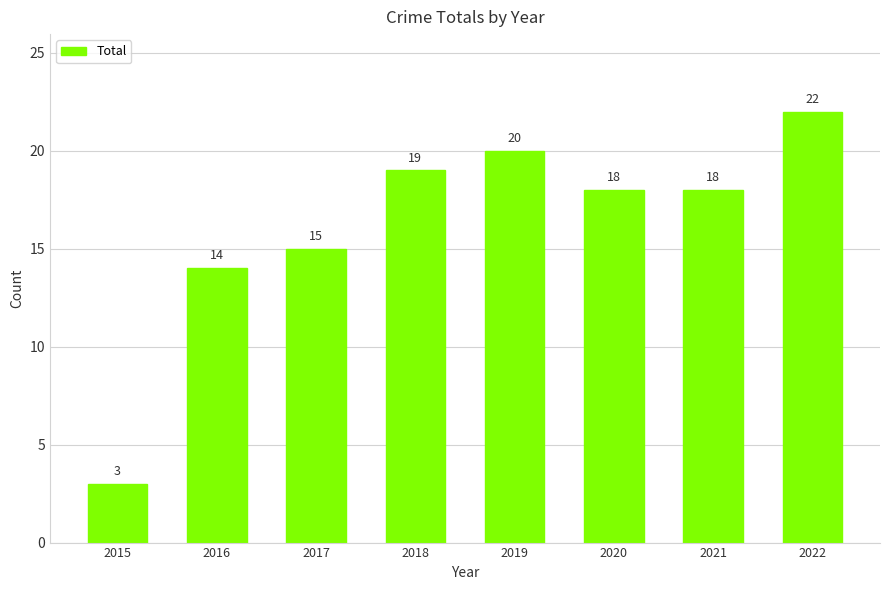

The chart shows a value of 22 at 2022. True or false?

True